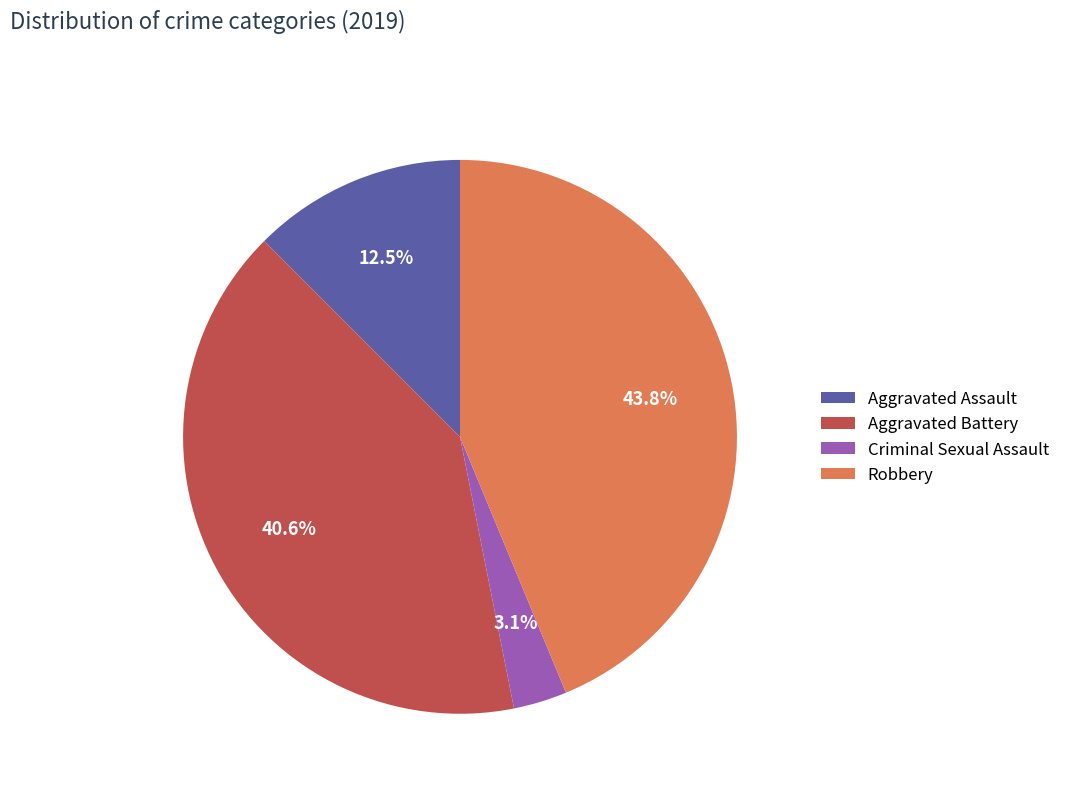

Combined, do Criminal Sexual Assault and Aggravated Assault account for over 50%?

No